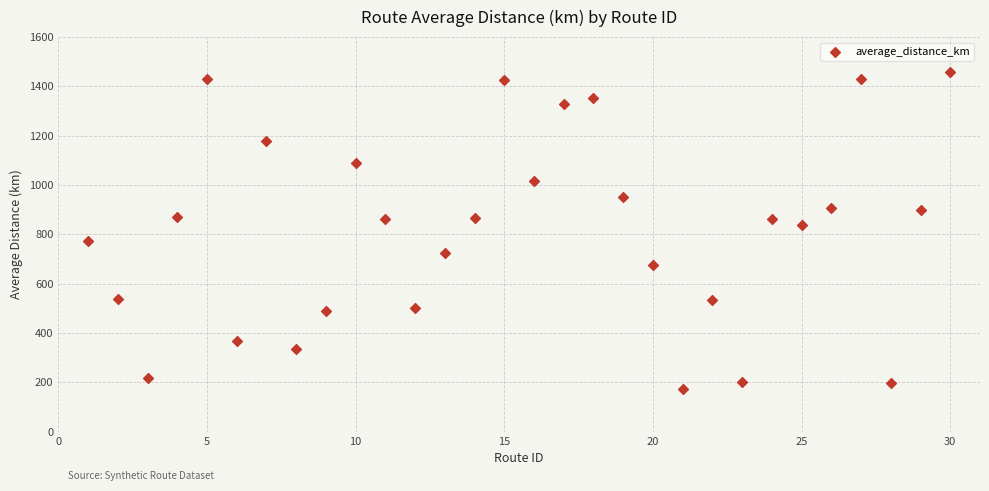

What Y value in the scatter plot is closest to 816?

837